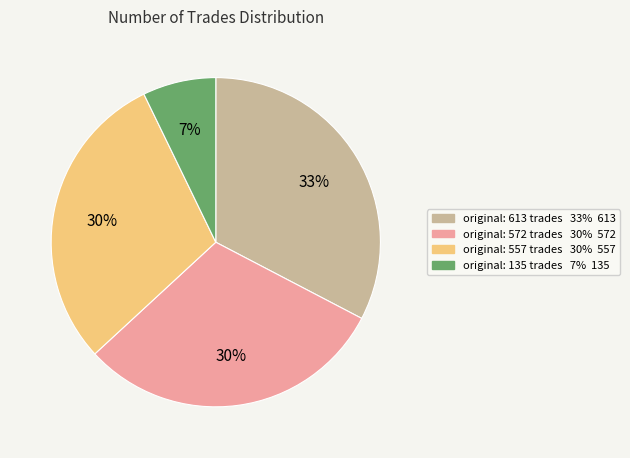

Is there any slice that represents more than half of the pie?

No